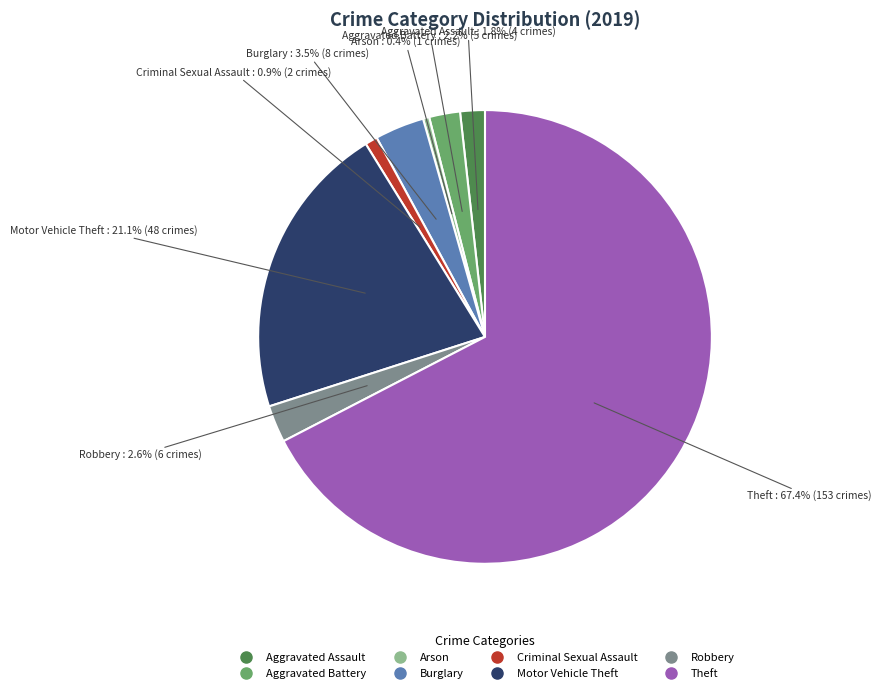

Is Theft the majority of the pie?

Yes